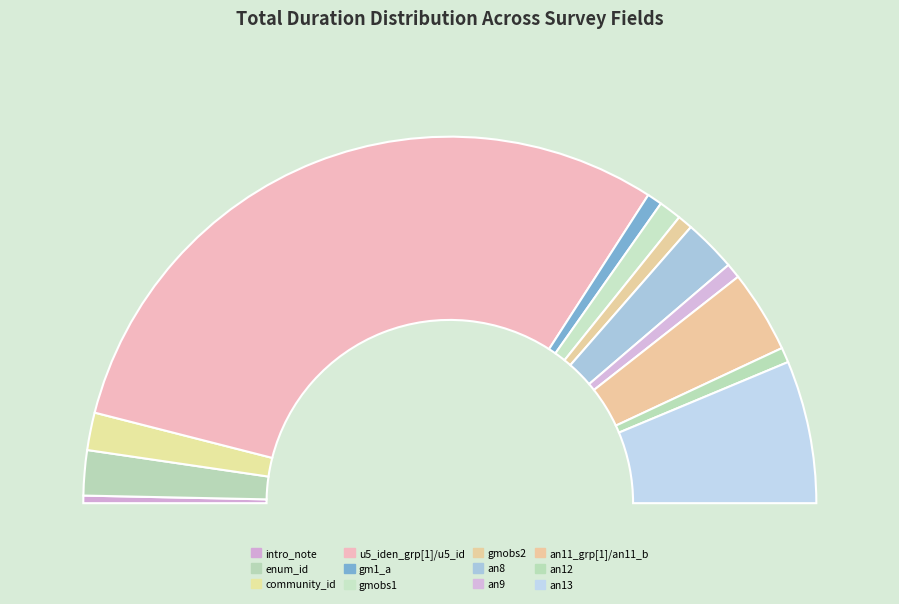

Count the number of slices in the pie.

12